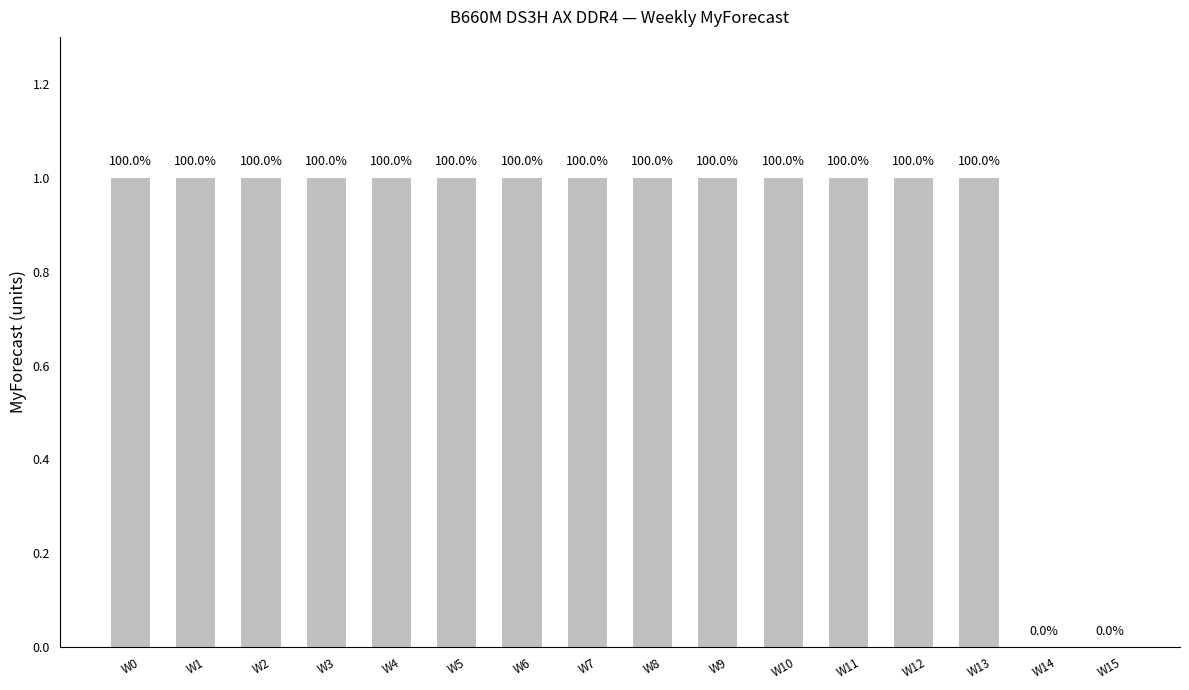

What is the difference between the maximum and second lowest values?

1